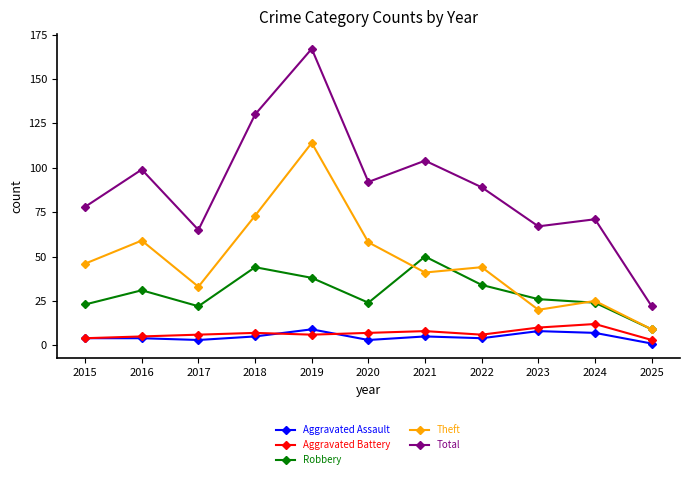

What is the difference between the Theft values at 2022 and 2017?

11